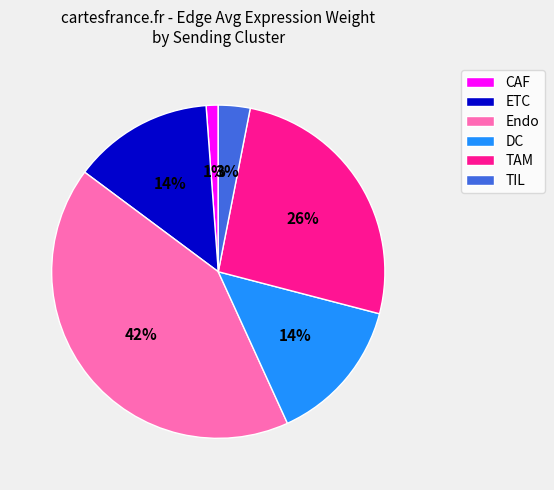

How many slices are in this pie chart?

6